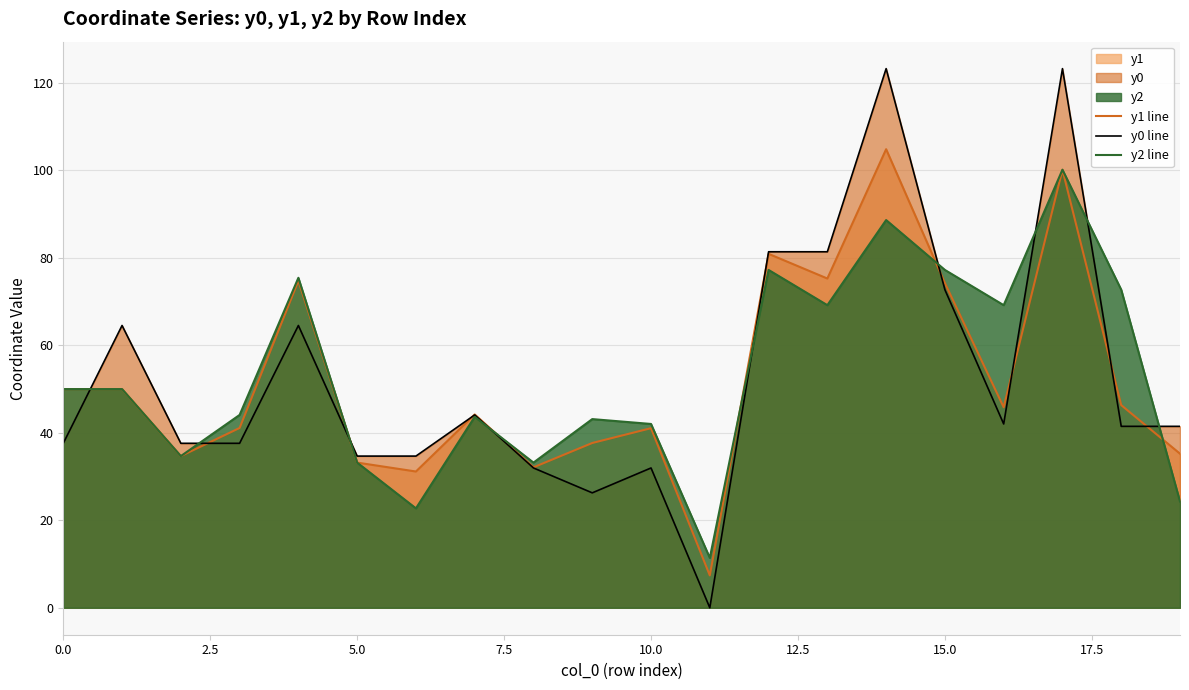

What is the label of the 11th point from the left?

10